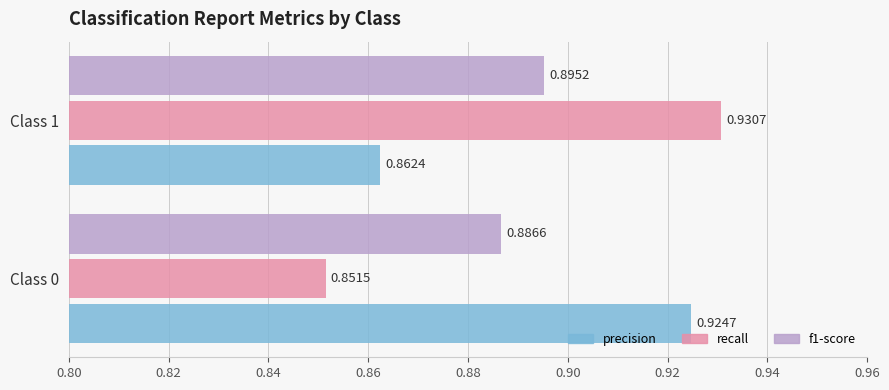

Which series has the largest range (max minus min)?

recall